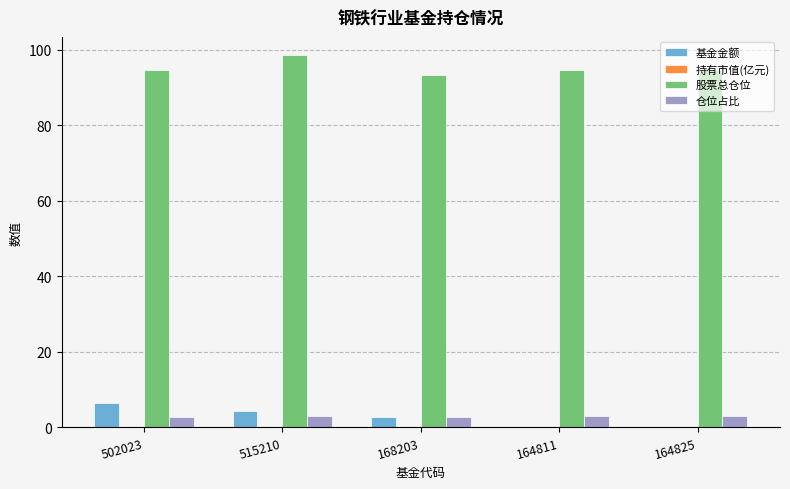

Is the value of 仓位占比 at 164811 greater than the value of 基金金额 at 164825?

Yes